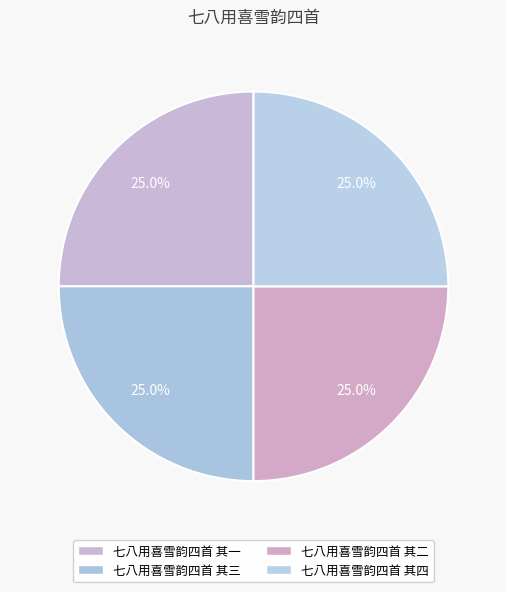

What is the ratio of the value at 七八用喜雪韵四首 其四 to the value at 七八用喜雪韵四首 其三?

1.0